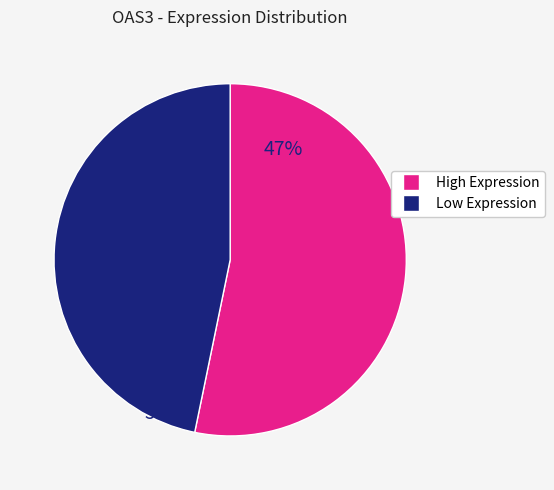

Between Low Expression and High Expression, which is larger?

High Expression